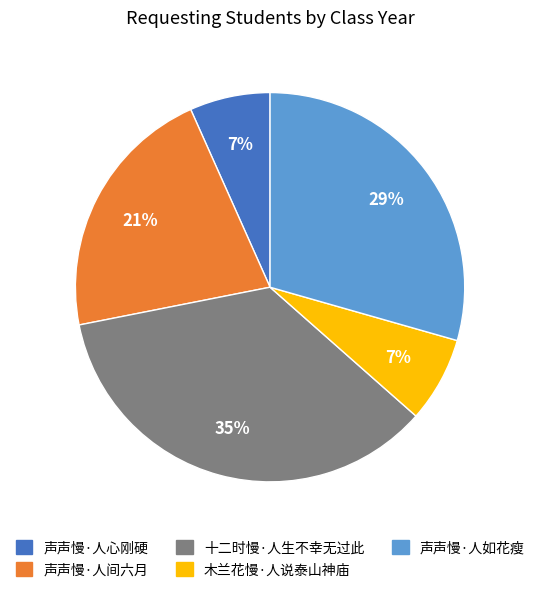

What is the largest slice in the pie chart?

十二时慢·人生不幸无过此